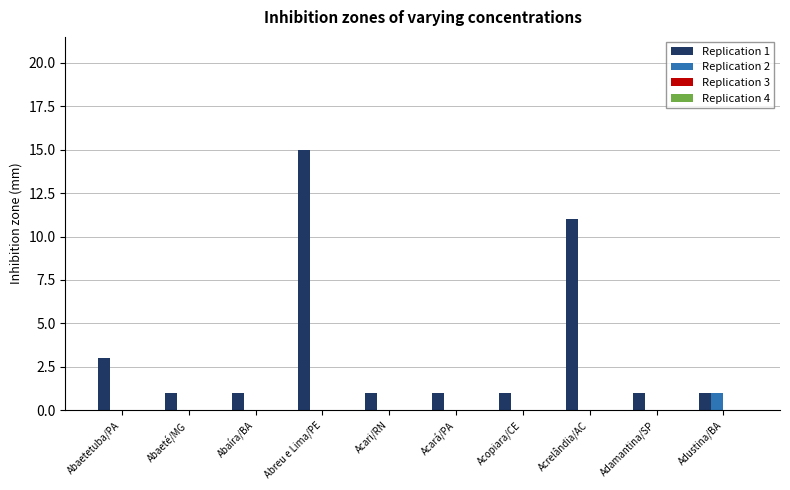

Which series has the widest spread of values?

Replication 1